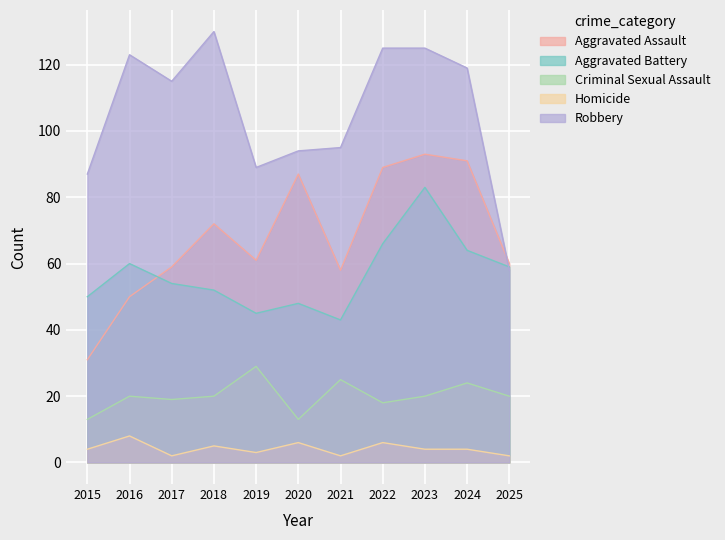

True or false: Homicide and Aggravated Battery intersect in this chart.

False